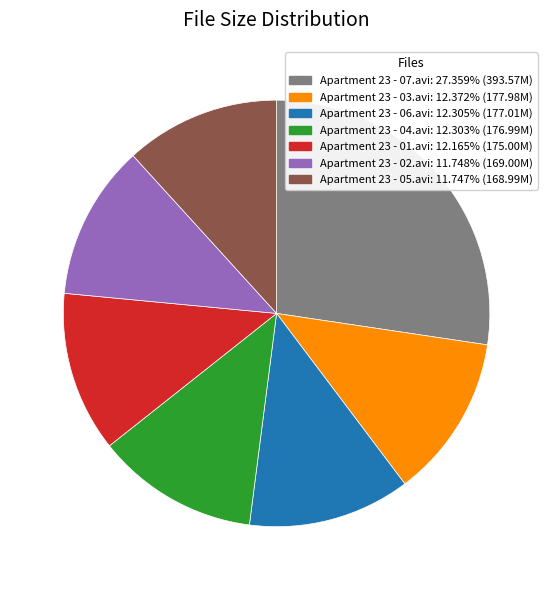

Combined, do Apartment 23 - 02.avi and Apartment 23 - 05.avi account for over 50%?

No